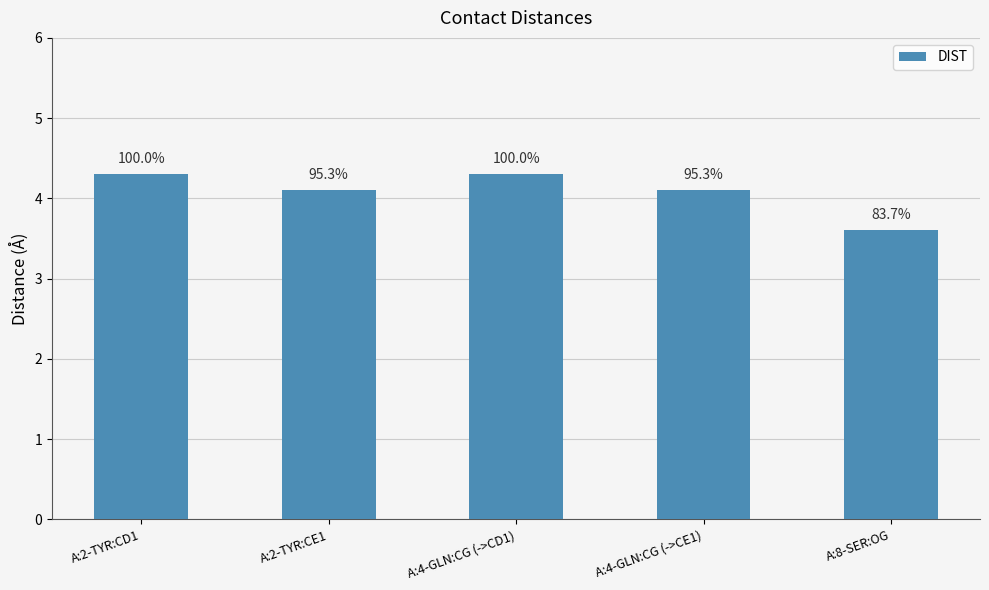

What is the difference between the values at A:4-GLN:CG (->CE1) and A:4-GLN:CG (->CD1)?

0.2